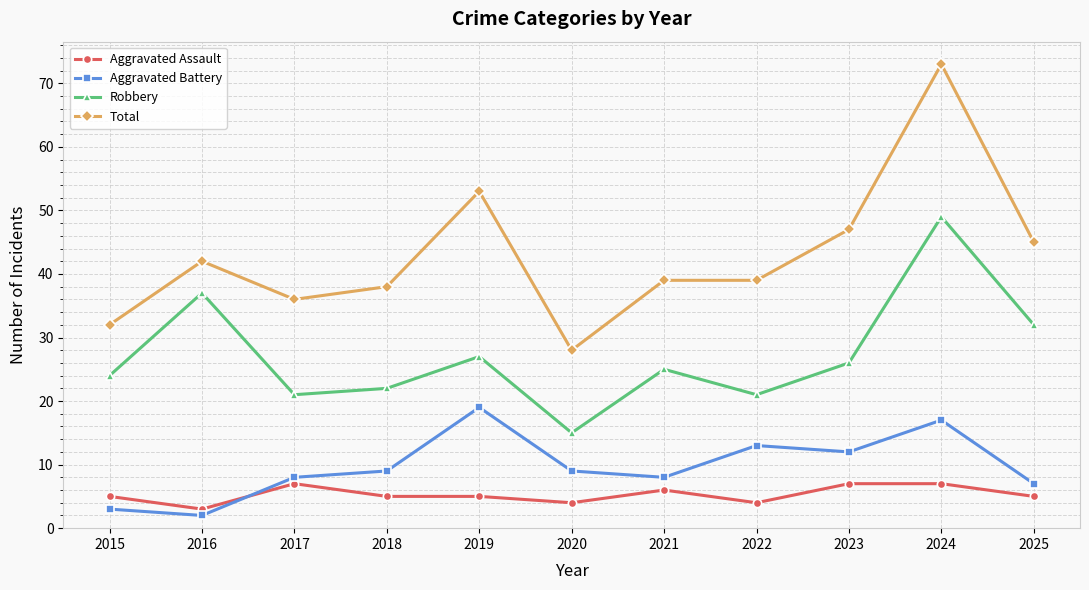

What is the value of the Total point at the 11th from the left?

45